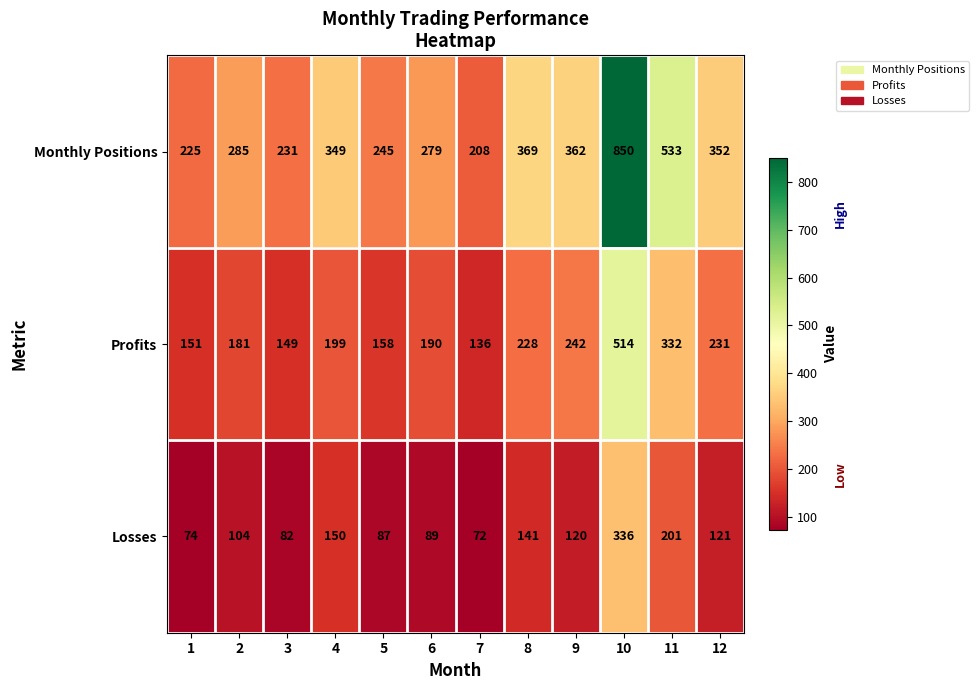

What is the spread (max minus min) of values at 10?

514